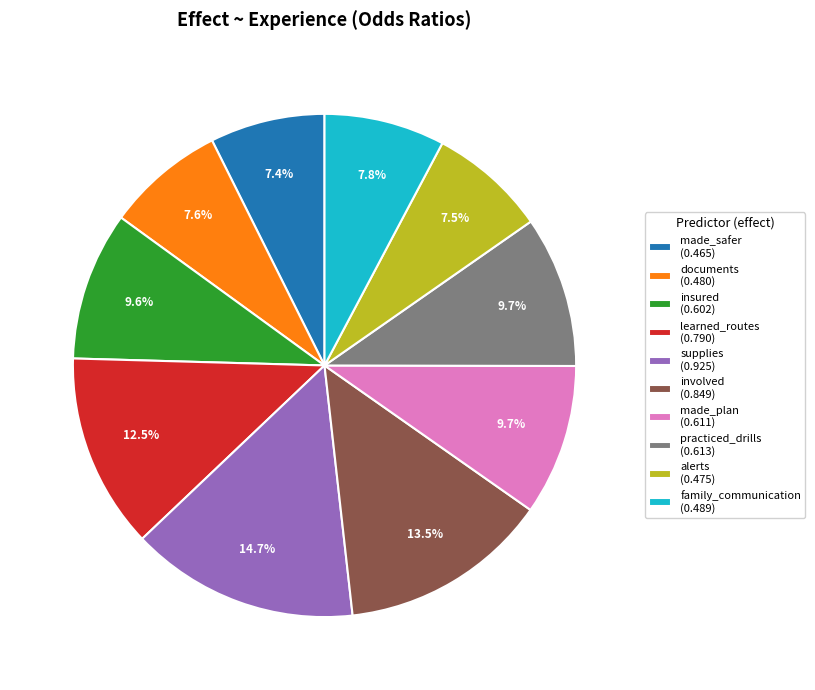

How many slices are in this pie chart?

10